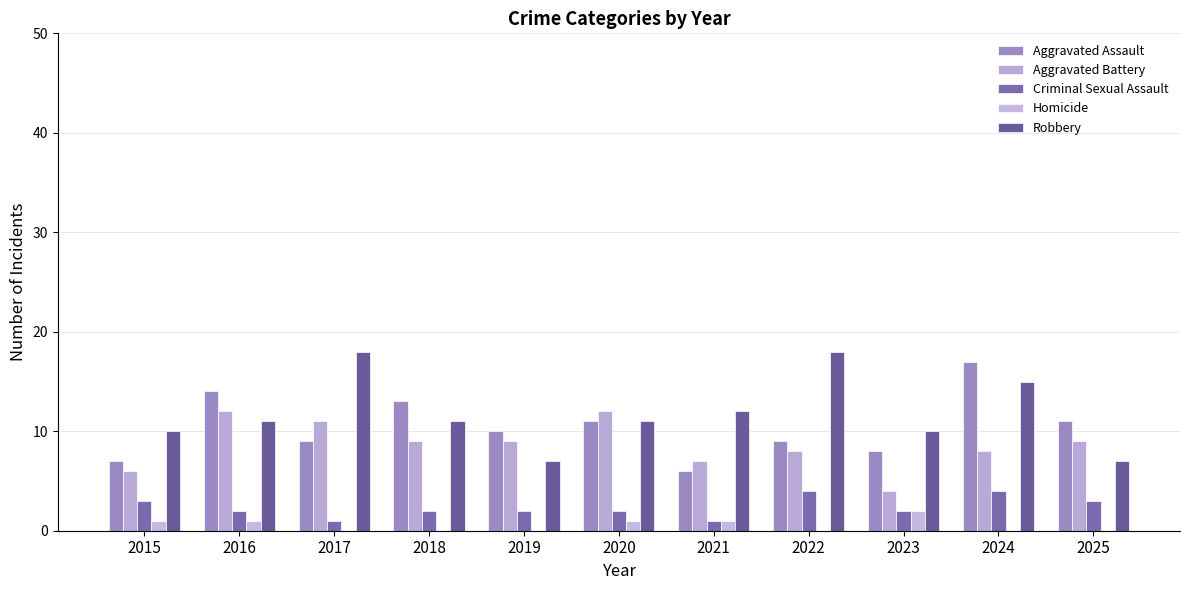

At which category is the sum across all series the highest?

2024